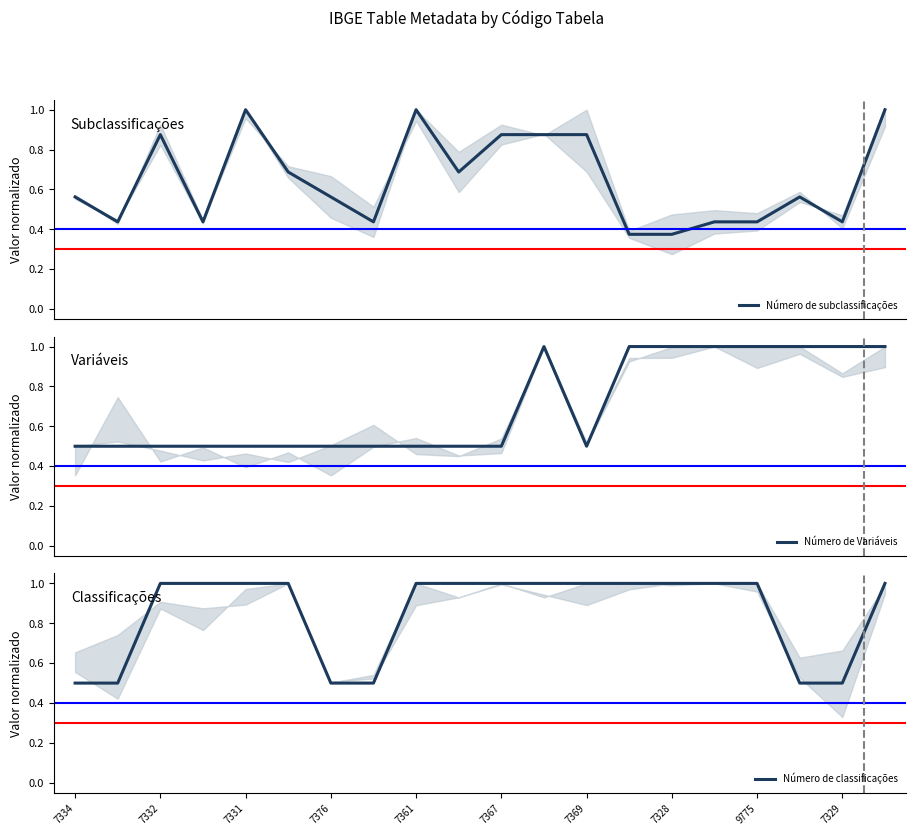

What is the label of the 1st point from the right?

19